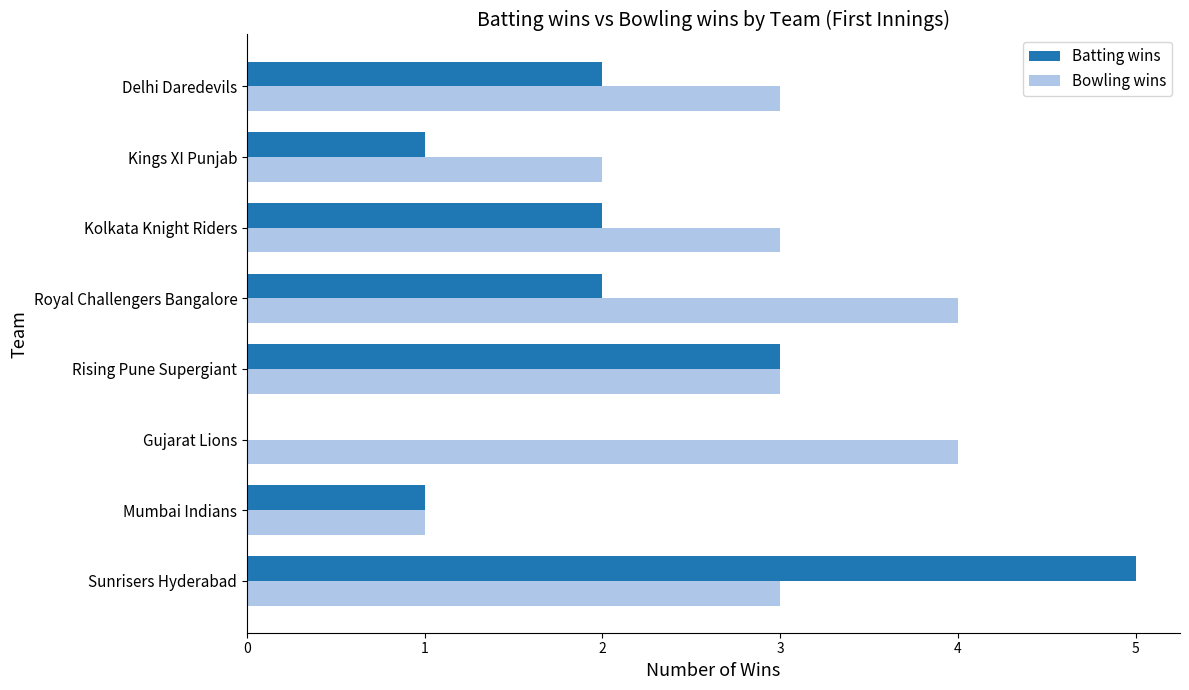

What is the sum of the Batting wins values at Delhi Daredevils and Sunrisers Hyderabad?

7